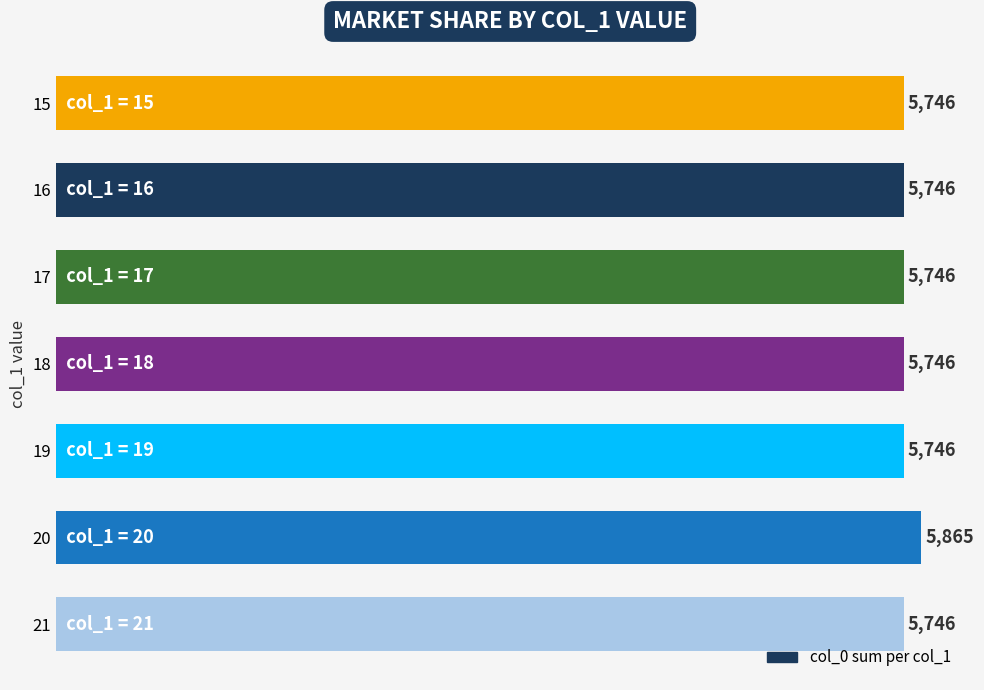

Does the chart contain any negative values?

No